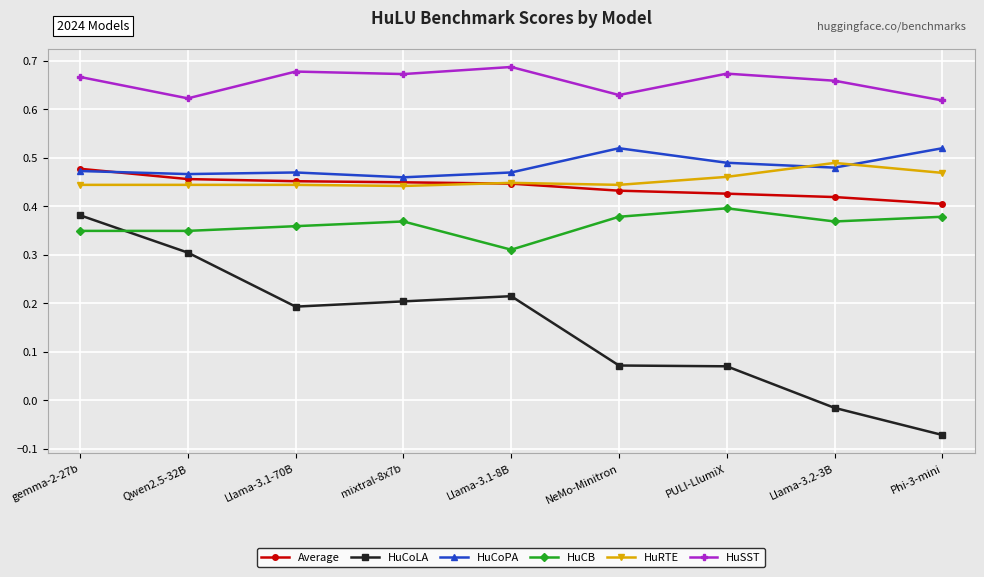

What is the label of the 7th point from the right?

Llama-3.1-70B